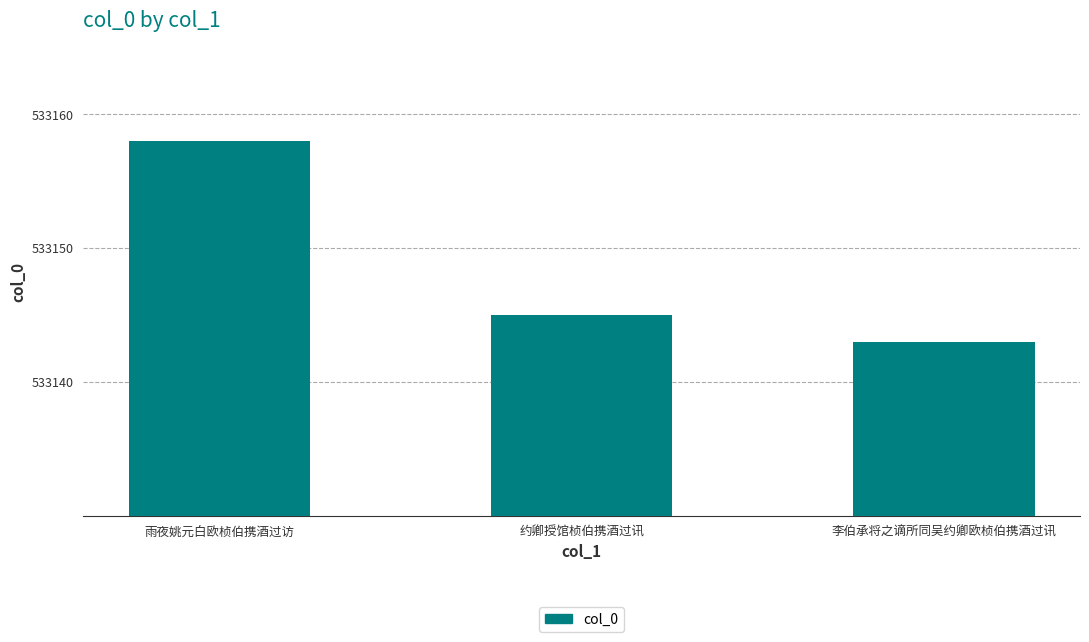

How many values are between 533143 and 533158?

3